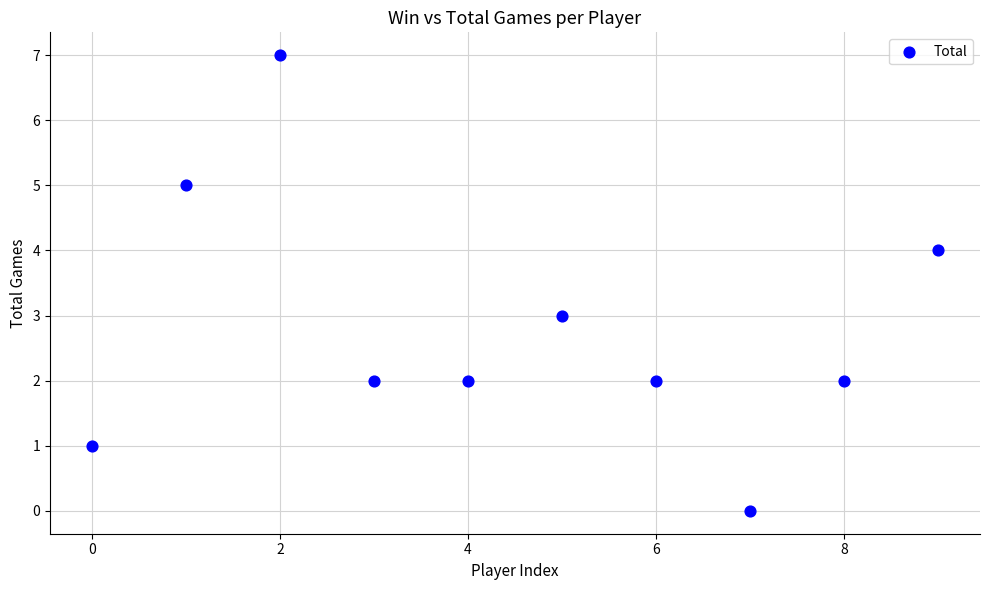

What is the average Y value?

3